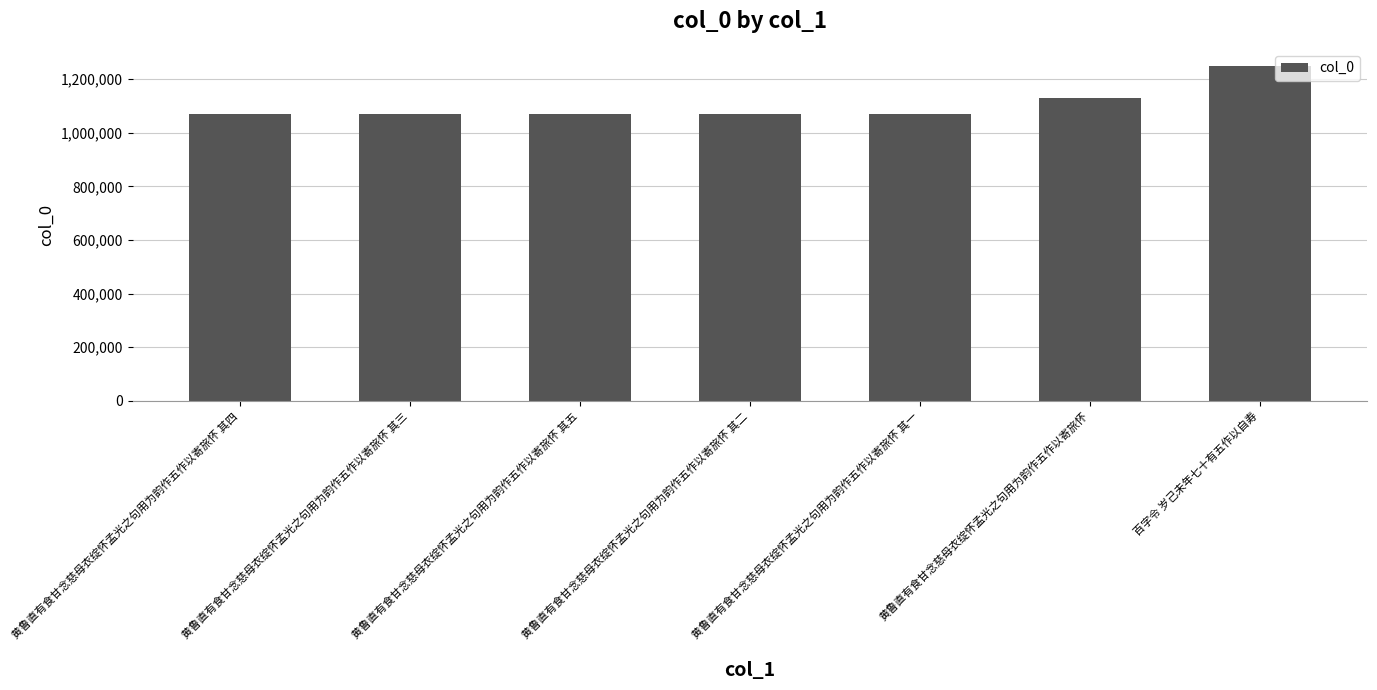

What is the approximate value at 黄鲁直有食甘念慈母衣绽怀孟光之句用为韵作五作以寄旅怀 其三?

1070026